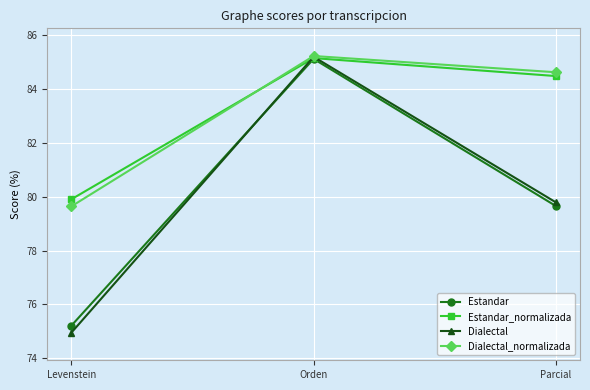

Reading left to right, what are all the values shown in this chart?

Estandar: 75.2	85.1	79.7
Estandar_normalizada: 79.9	85.2	84.5
Dialectal: 75.0	85.2	79.8
Dialectal_normalizada: 79.6	85.2	84.6